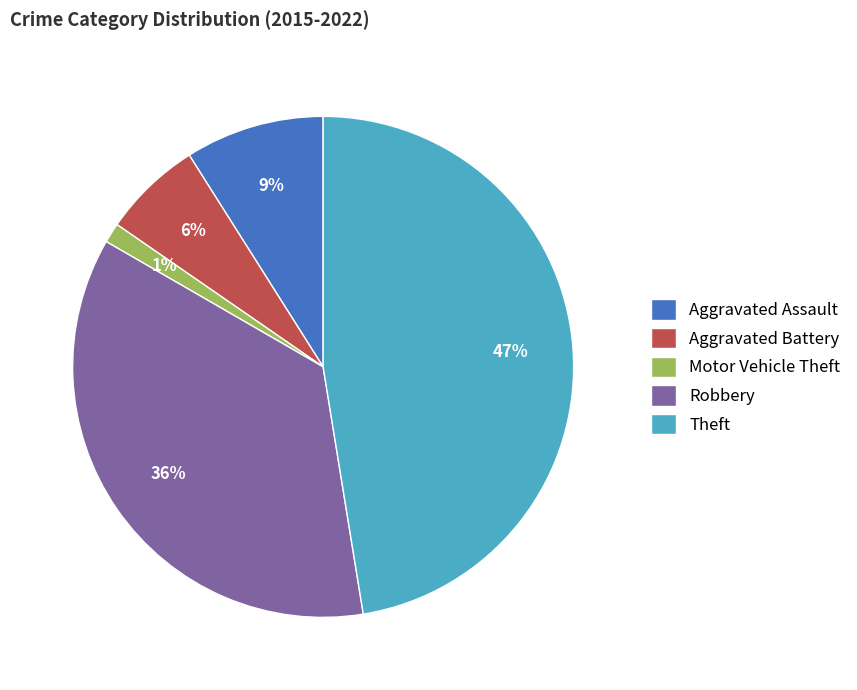

Count the number of slices in the pie.

5